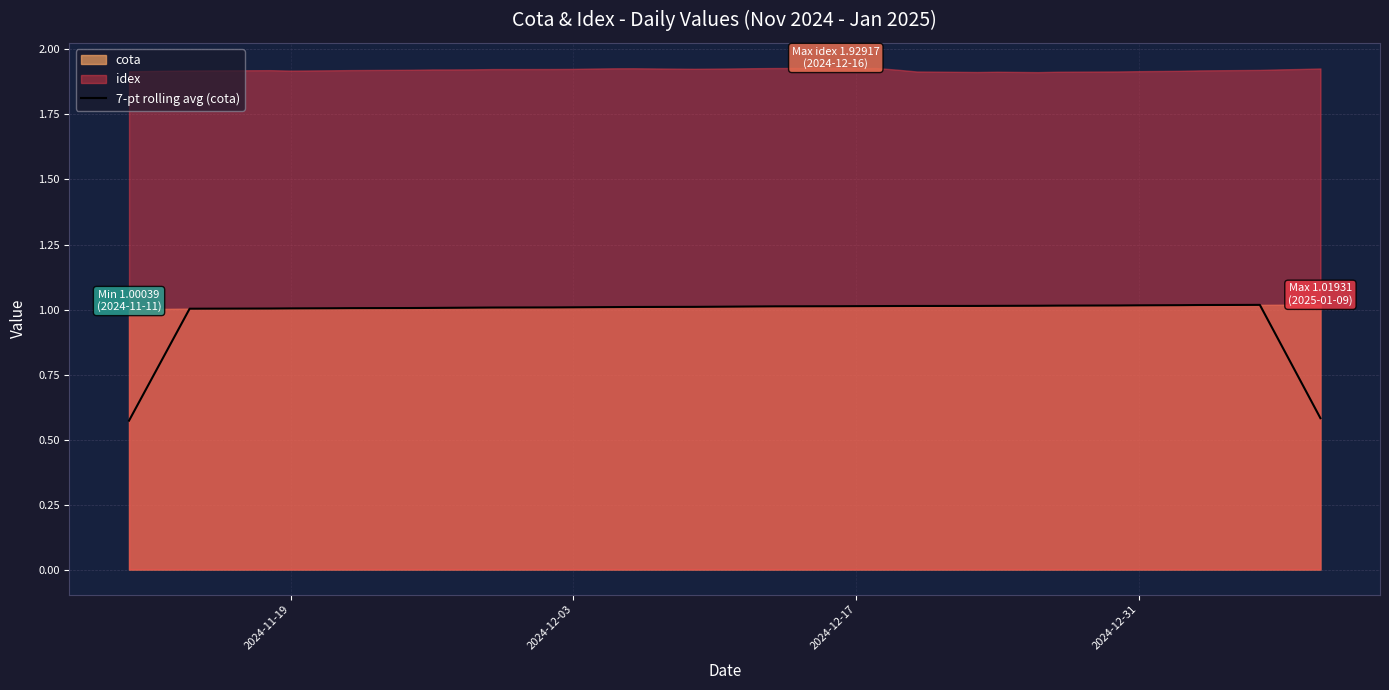

True or false: the data shows 0.5 at 8.

False